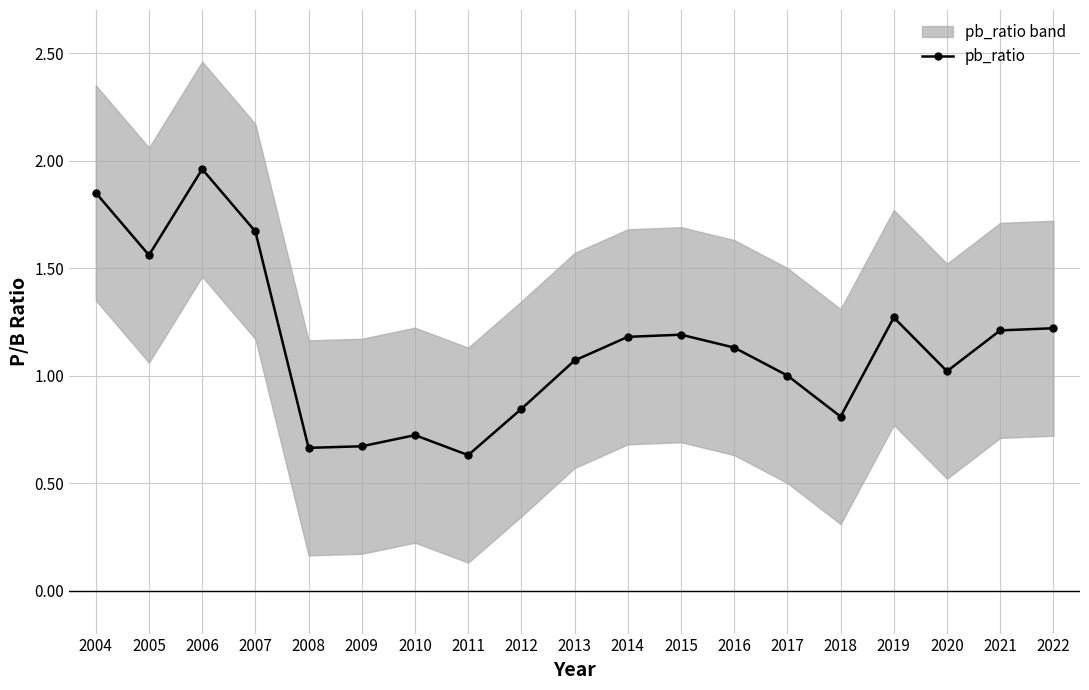

How many data points are above 1?

12